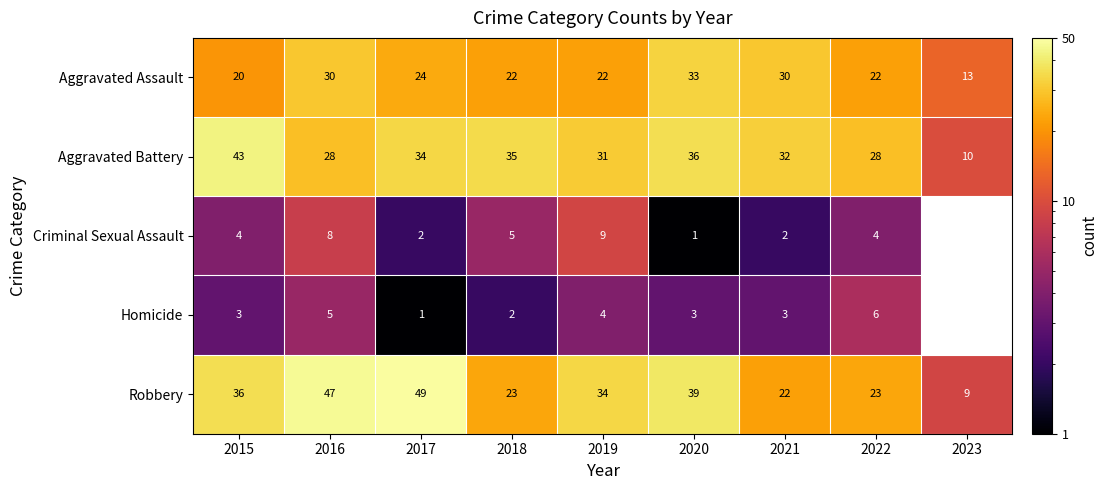

Between 2019 and 2017, which is larger?

2017